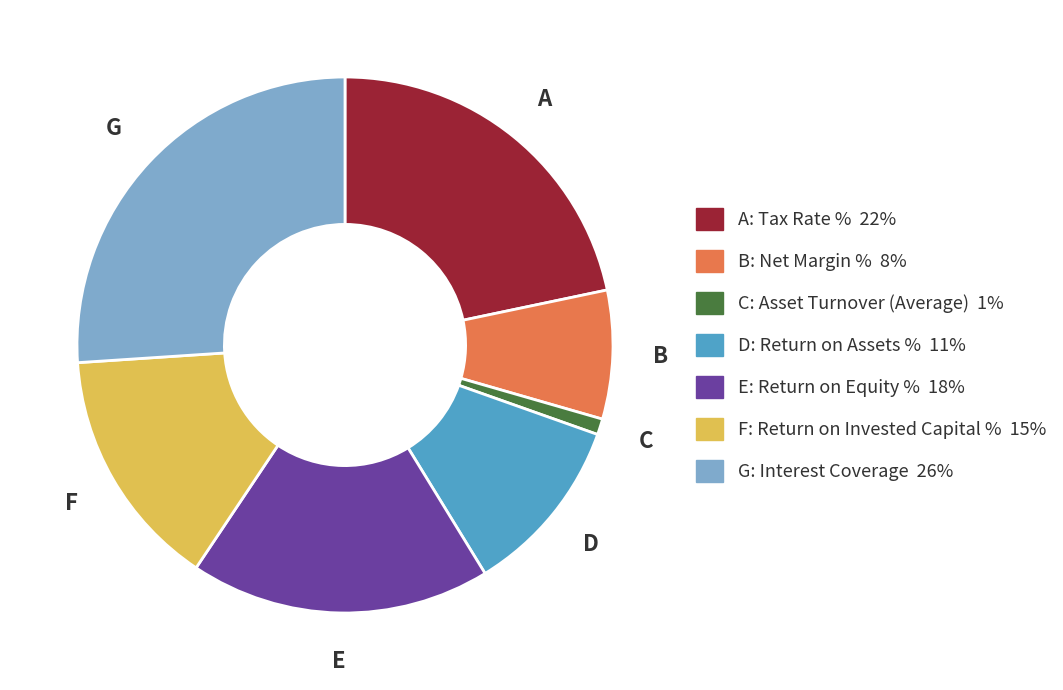

Does any single category account for the majority?

No